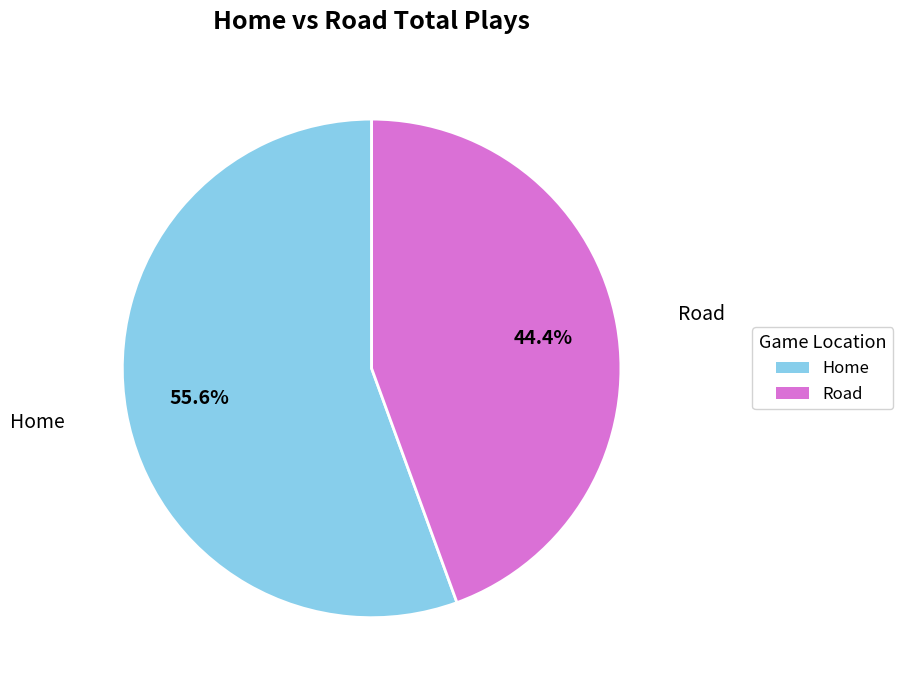

Which category has the biggest portion of the pie?

Home